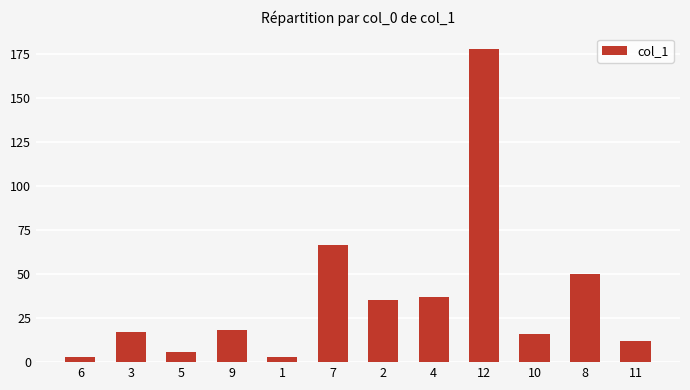

What is the sum of the values at 10 and 2?

51.3